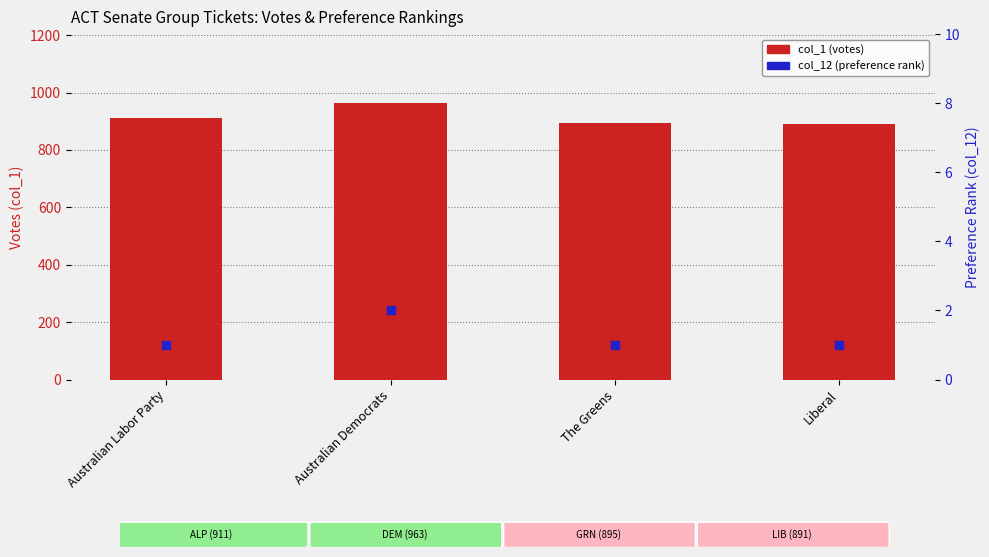

What is the total value across all series at Liberal?

892